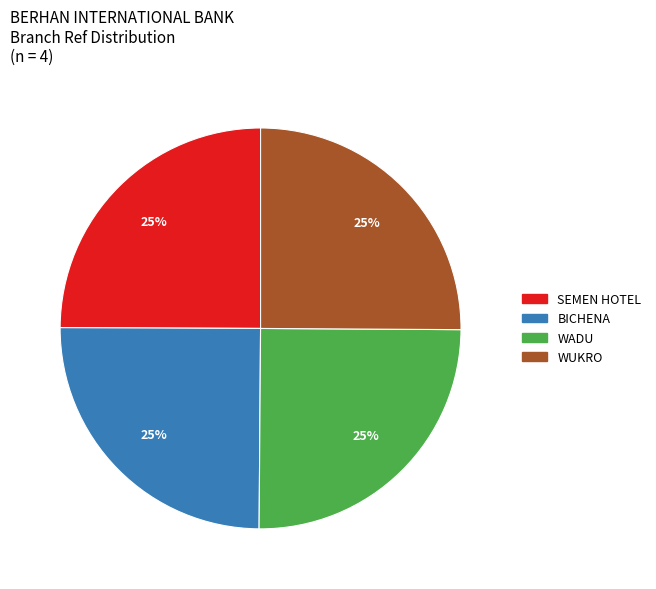

To the nearest percent, what is the combined percentage of WADU and WUKRO?

50%